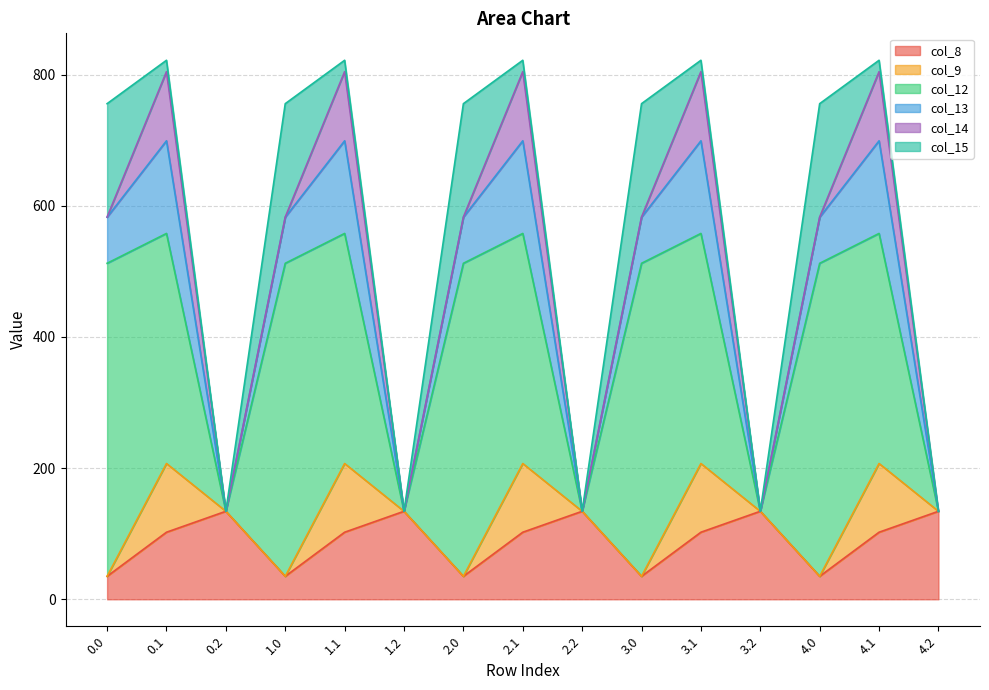

Which series ends up on top after the final intersection of col_9 and col_15?

col_9